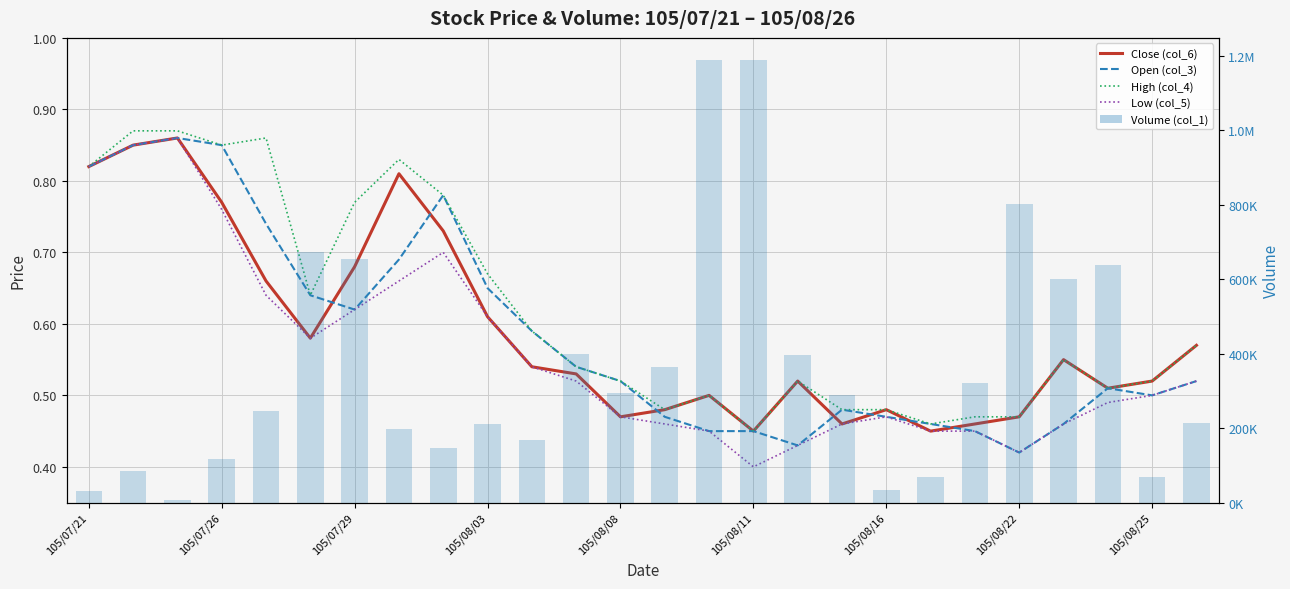

Which series has the widest spread of values?

Volume (col_1)